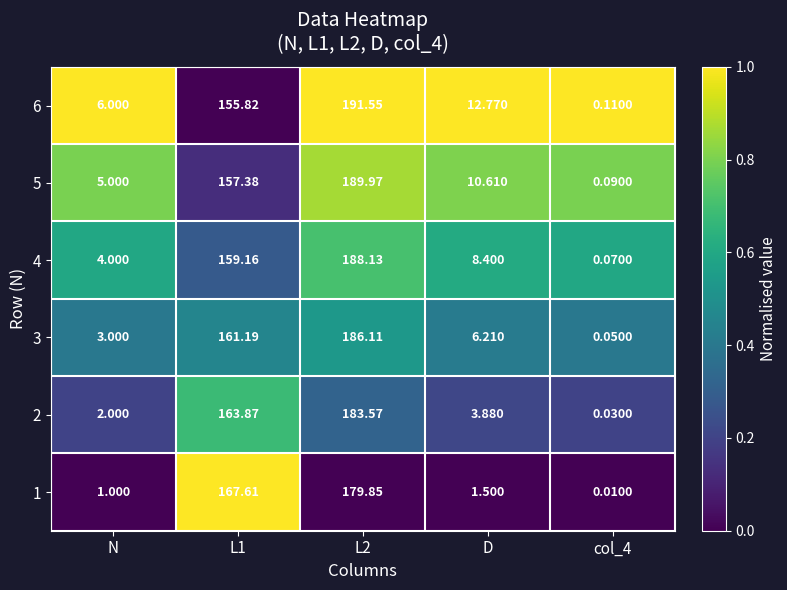

What is the spread (max minus min) of values at L2?

11.7